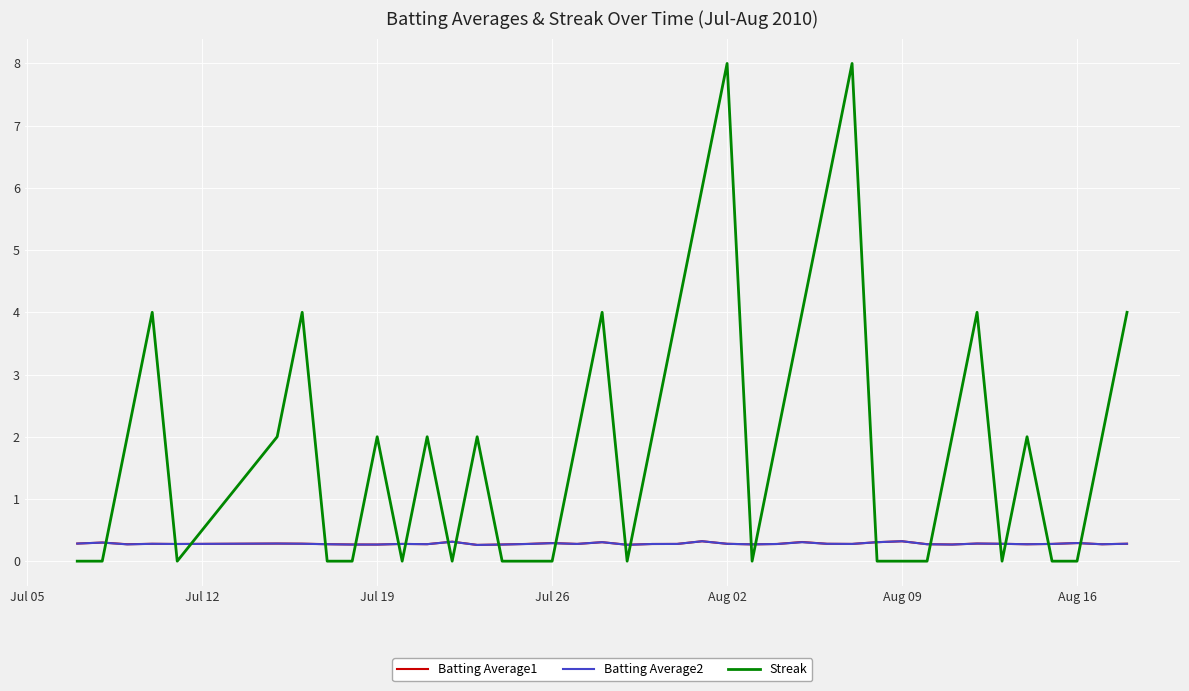

What is the highest value of the Streak series?

8.0